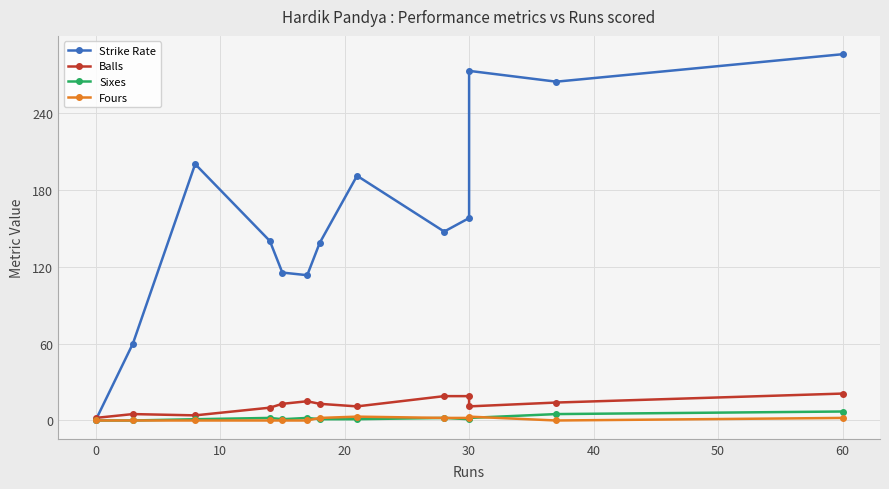

True or false: Fours has more than 2 points higher than both neighbors.

False